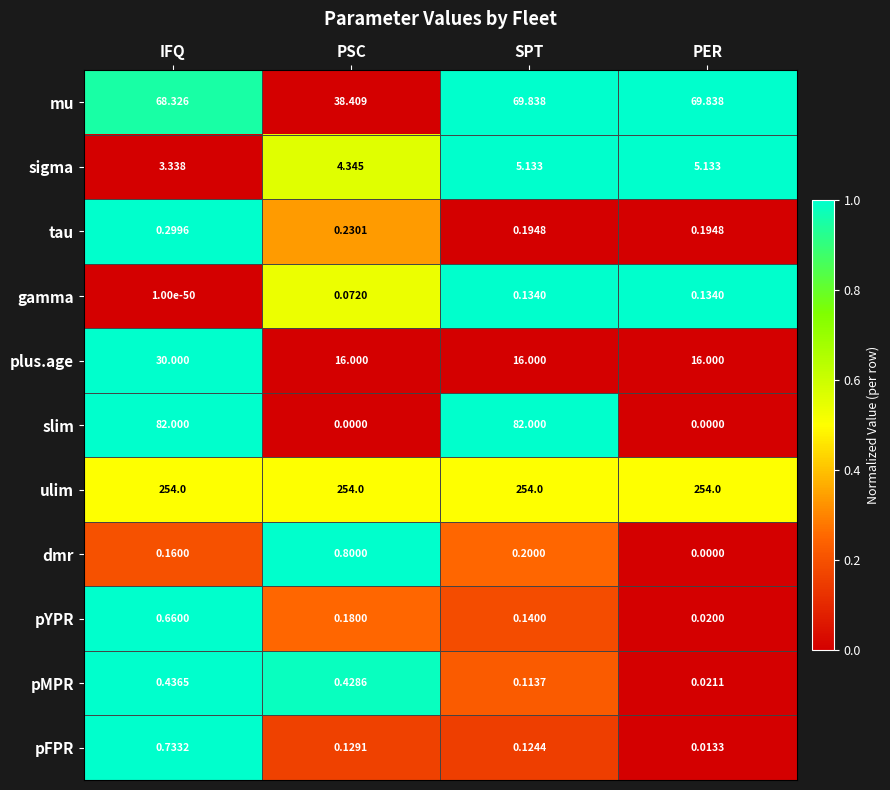

Rank the series at IFQ from highest to lowest value.

ulim, slim, mu, plus.age, sigma, pFPR, pYPR, pMPR, tau, dmr, gamma